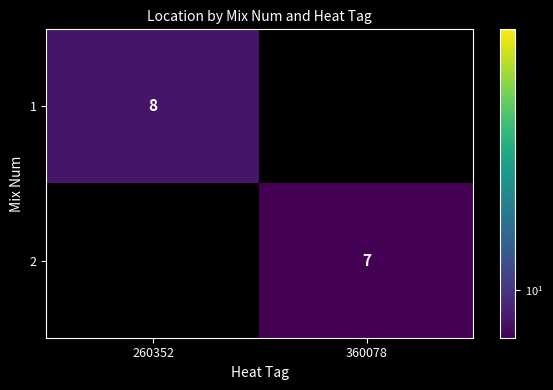

Is it true that 1 equals 8 at 260352?

True